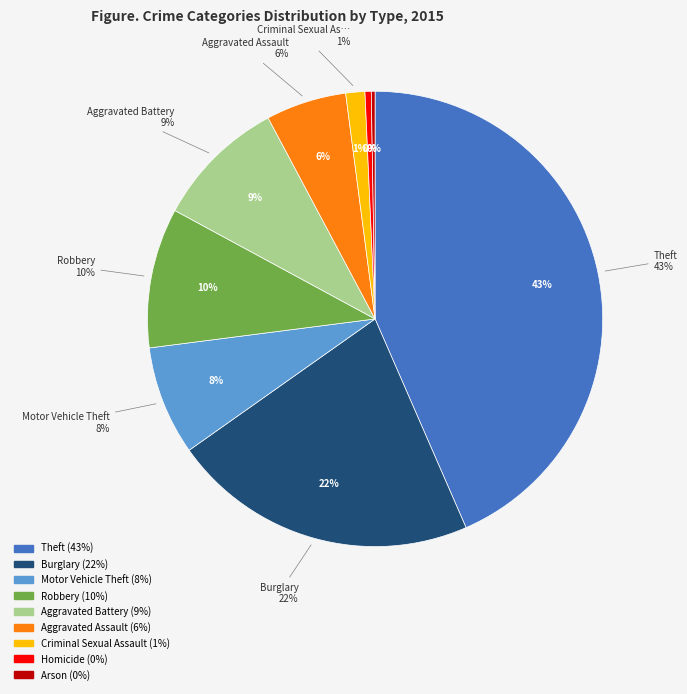

Count the number of slices in the pie.

9